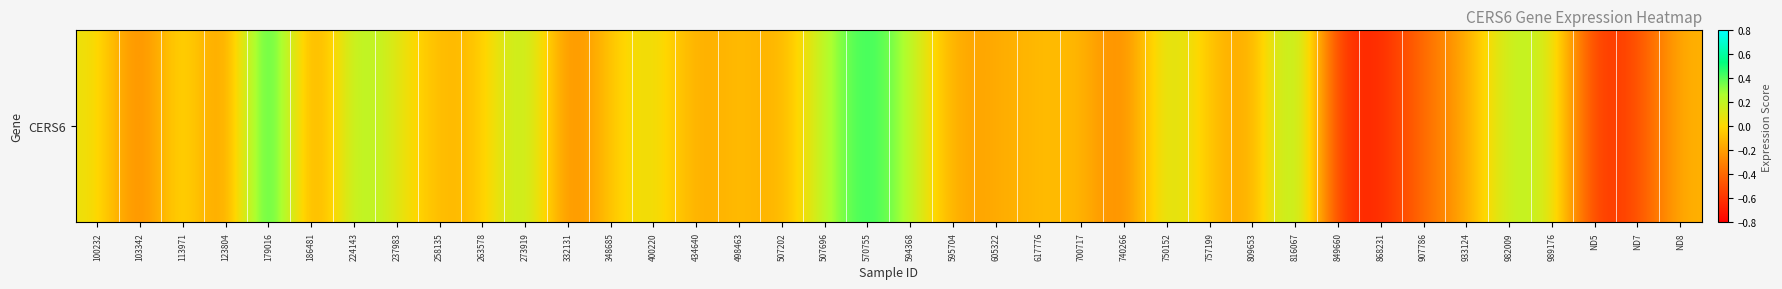

Count the number of categories in the chart.

38